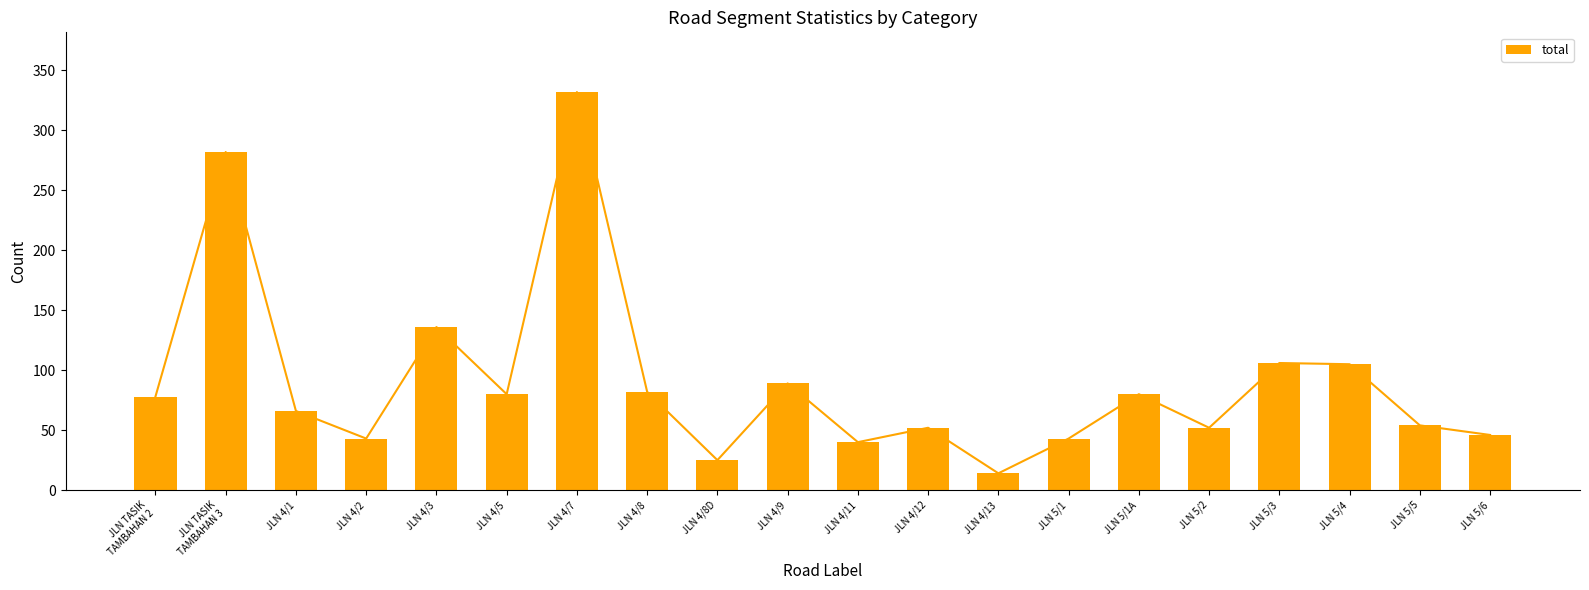

What value does the data have at JLN 4/2?

43